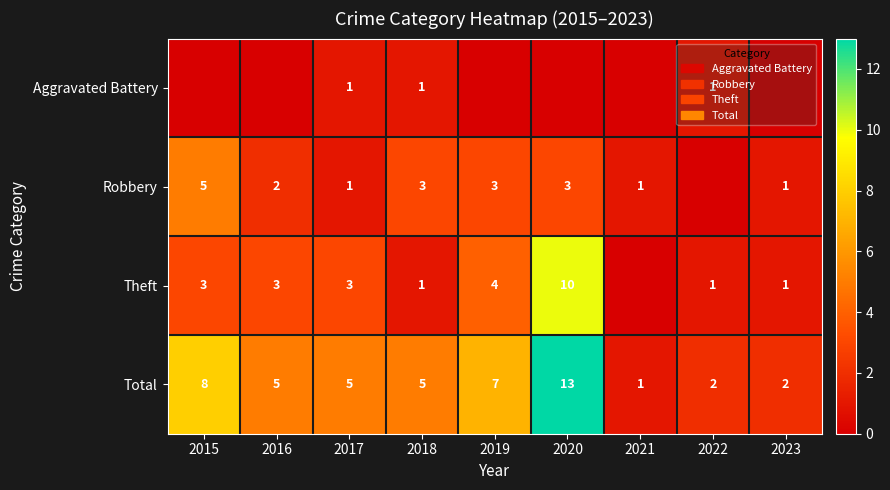

What is the sum of the Robbery values at 2016 and 2019?

5